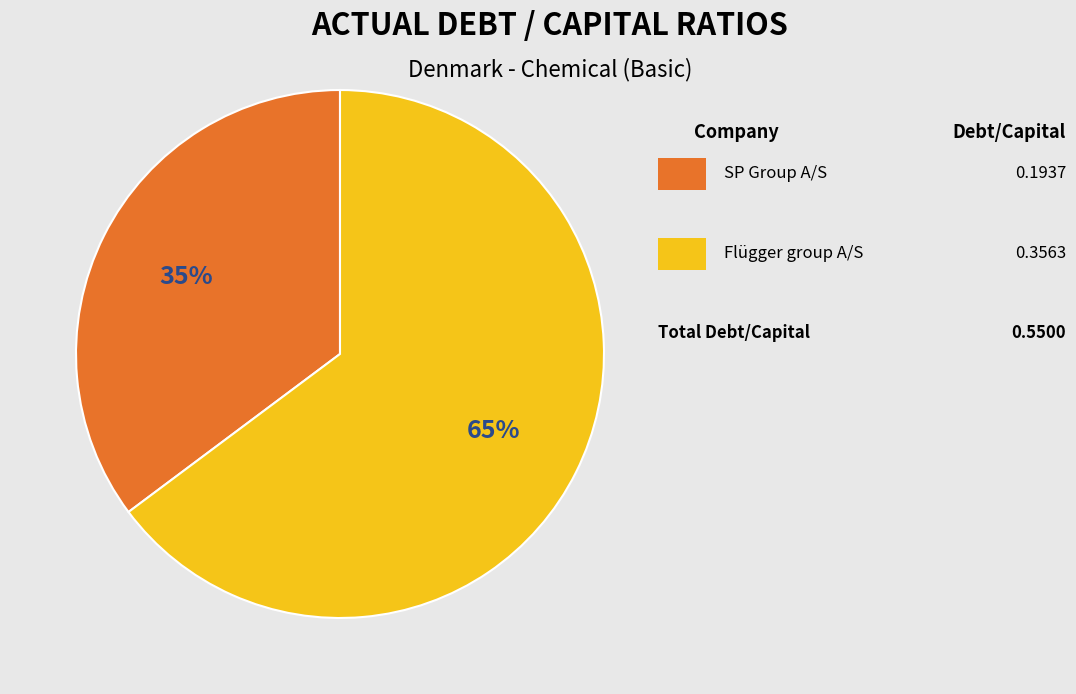

To the nearest percent, what is the difference between the largest and smallest slice percentages?

30%